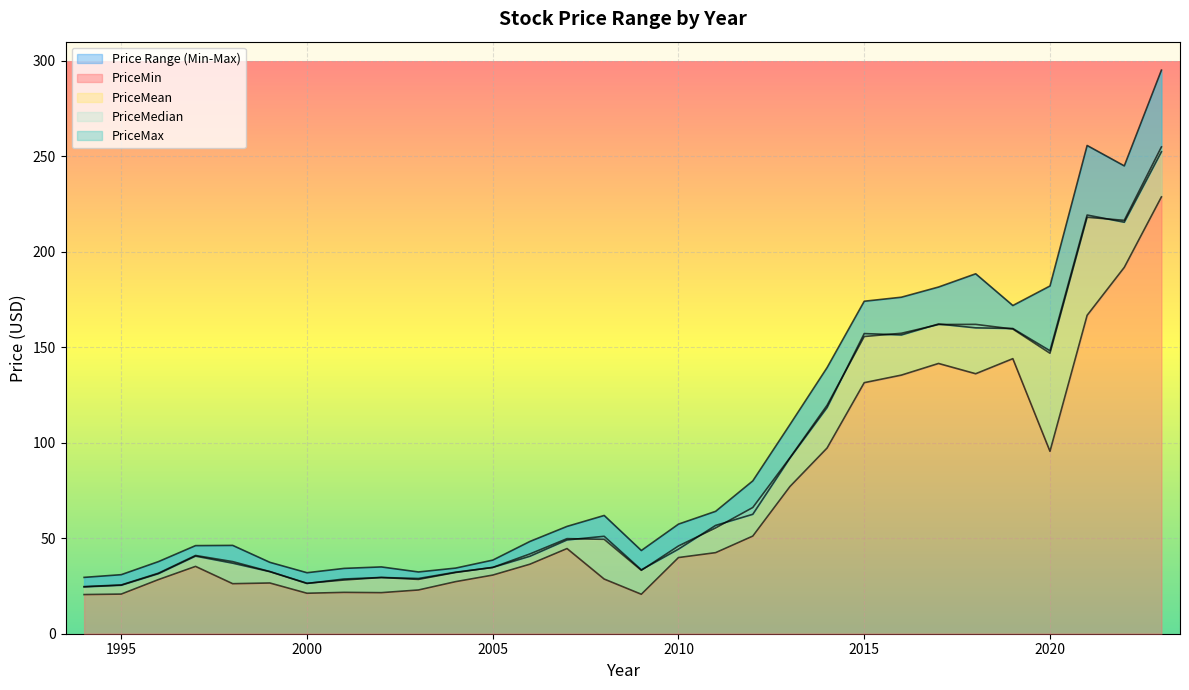

Between 2002 and 2021, which is larger?

2021